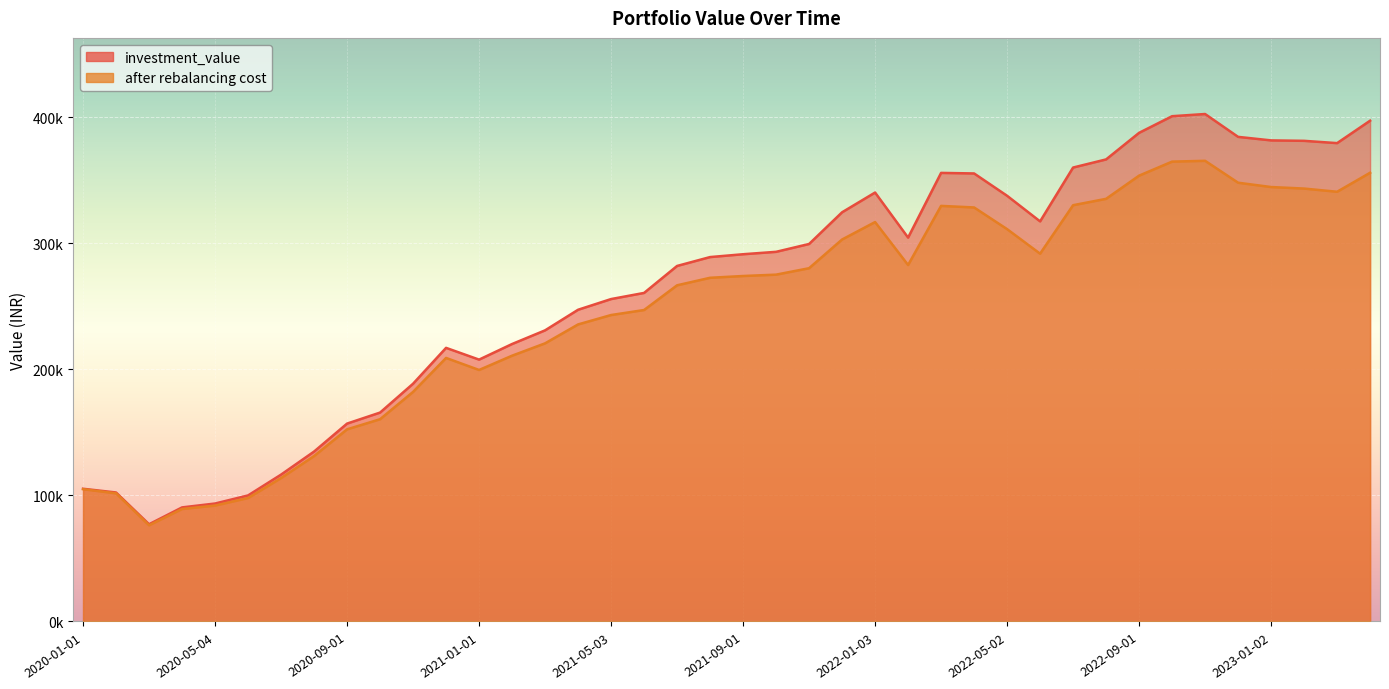

In investment_value, how many points are higher than both neighbors (excluding endpoints)?

4